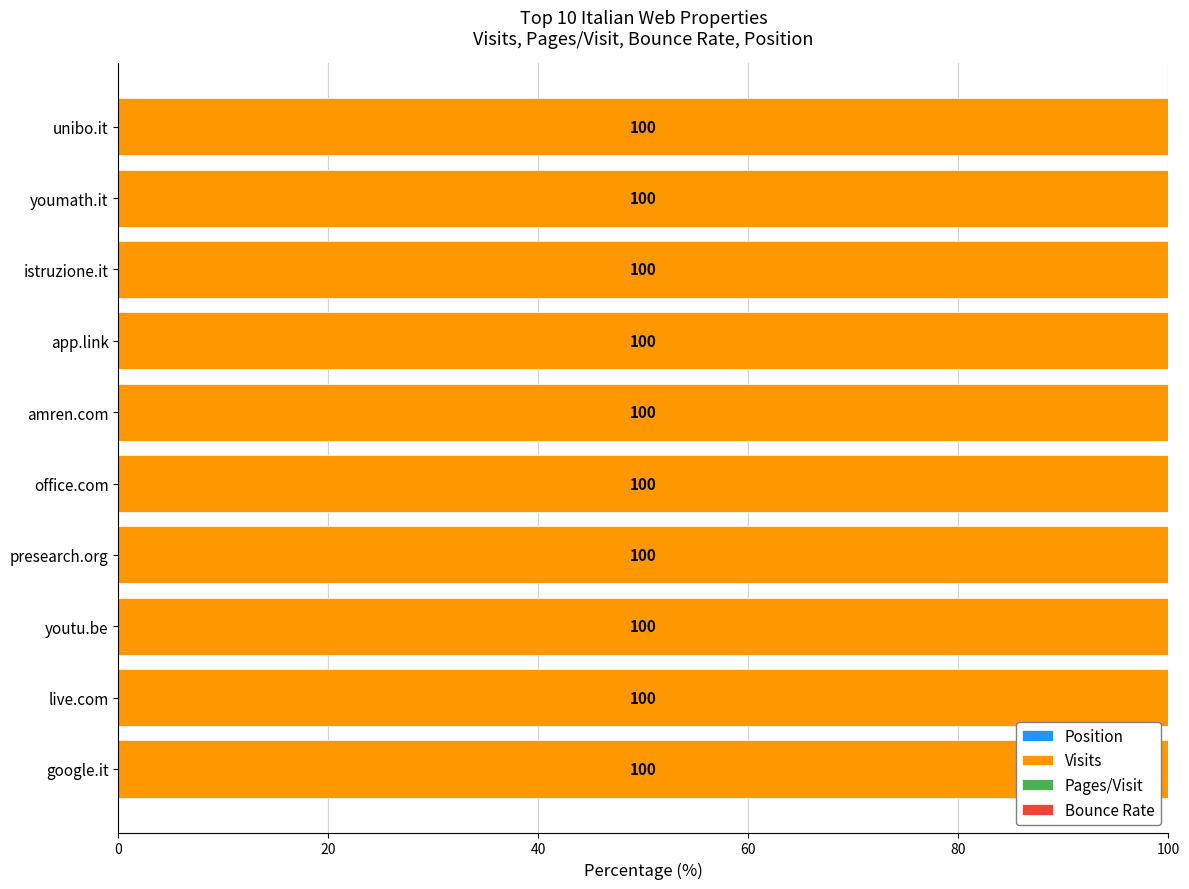

Which series has the largest total across all categories?

Visits